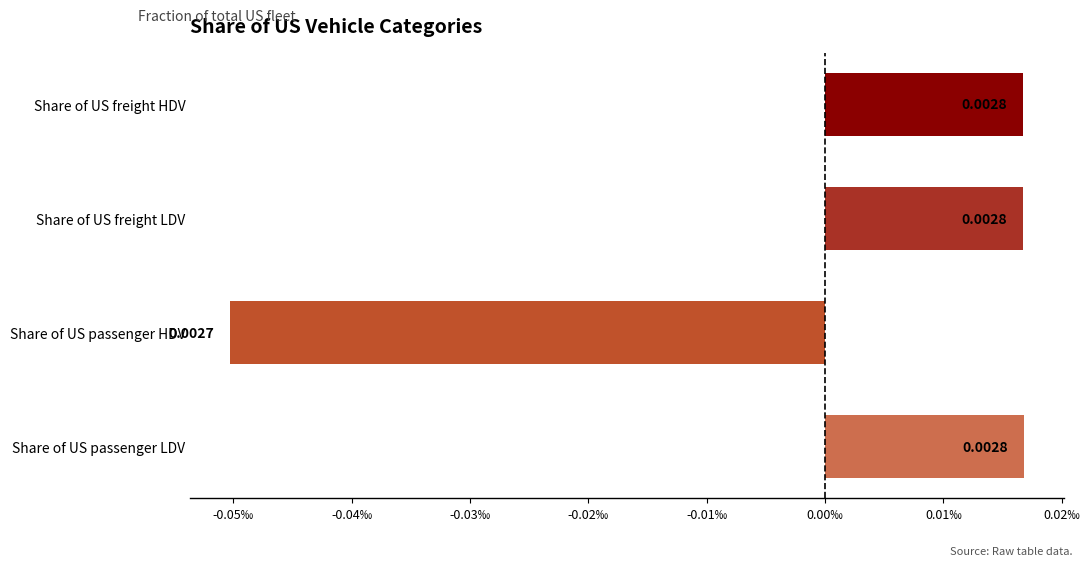

At which category does the chart reach its minimum across all series?

Share of US passenger HDV